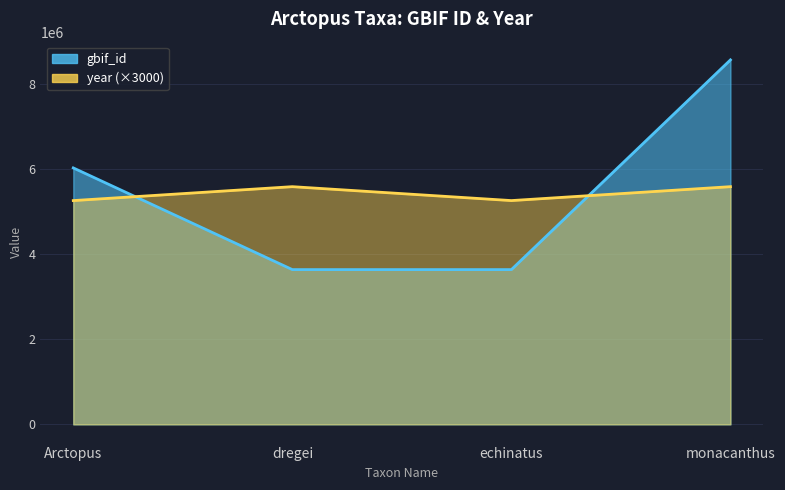

At how many categories does at least one series exceed 4356994?

4